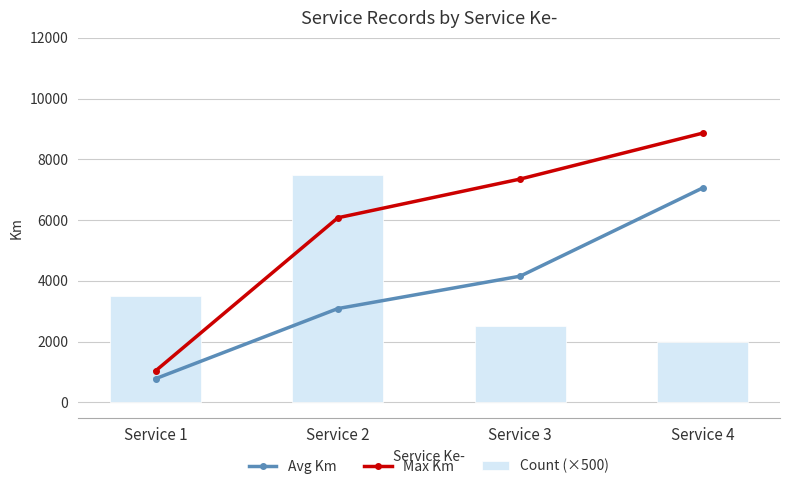

At how many categories does at least one series exceed 8155?

1